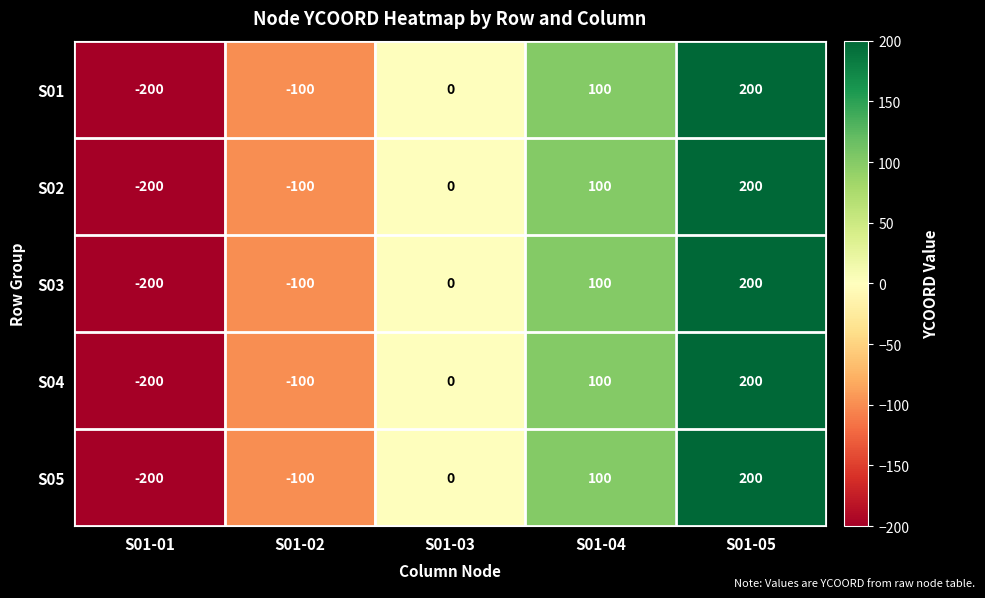

What is the total value across all series at S01-05?

1000